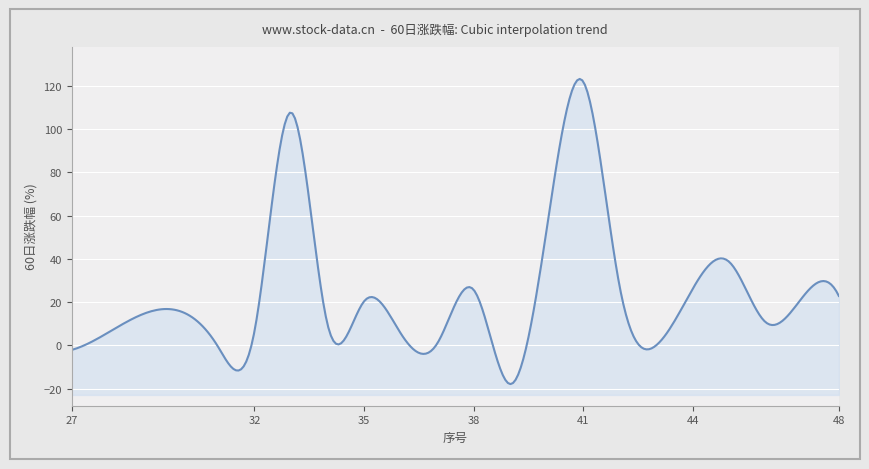

Which category has the lowest value across all series?

39